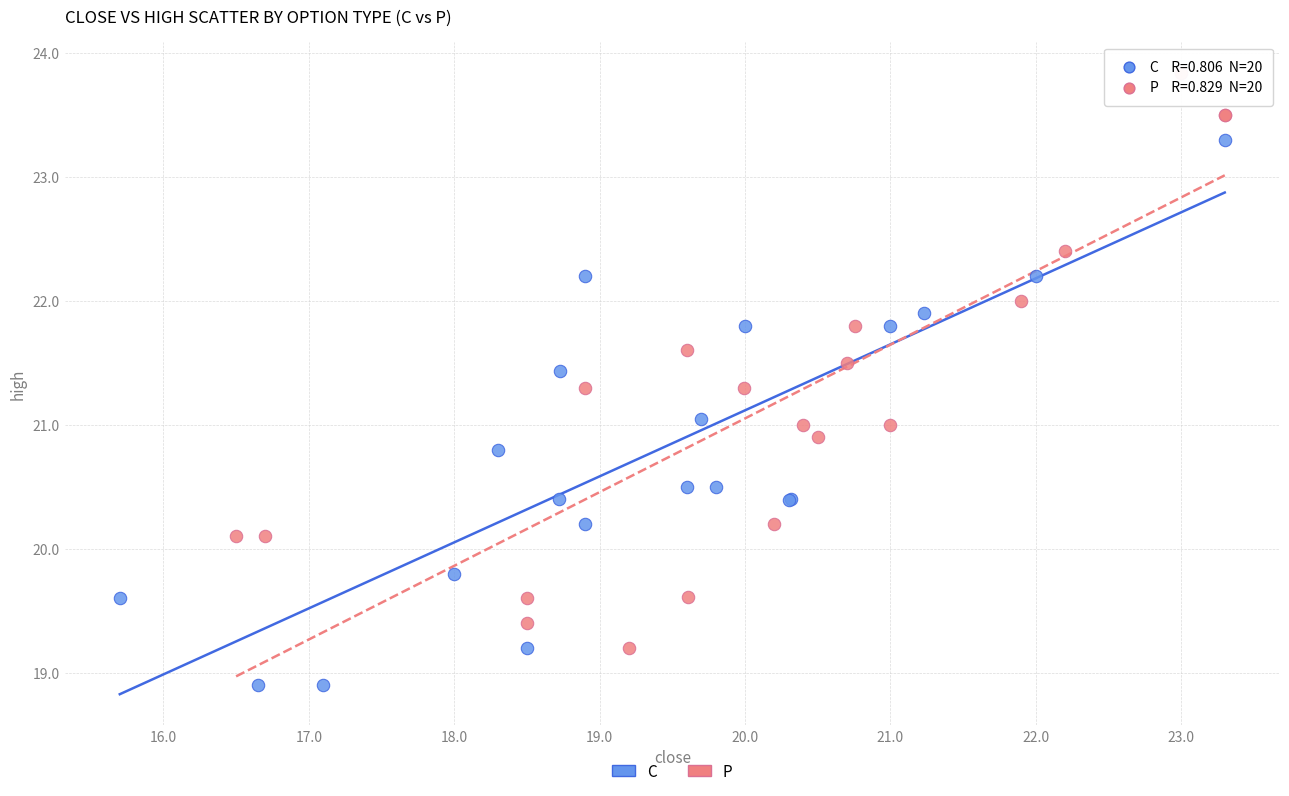

Which series reaches the minimum Y coordinate?

C